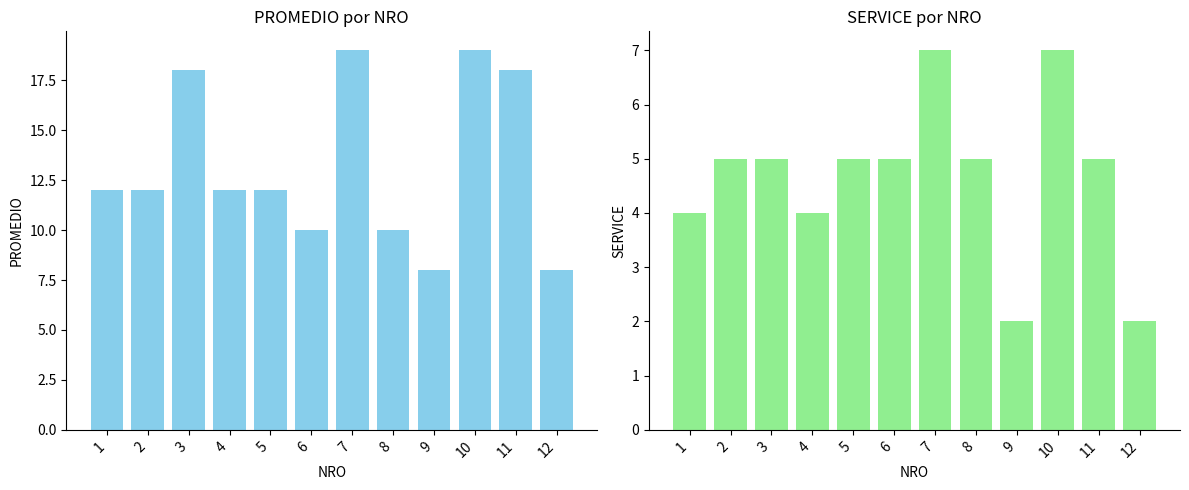

Between 2 and 7, which is larger?

7